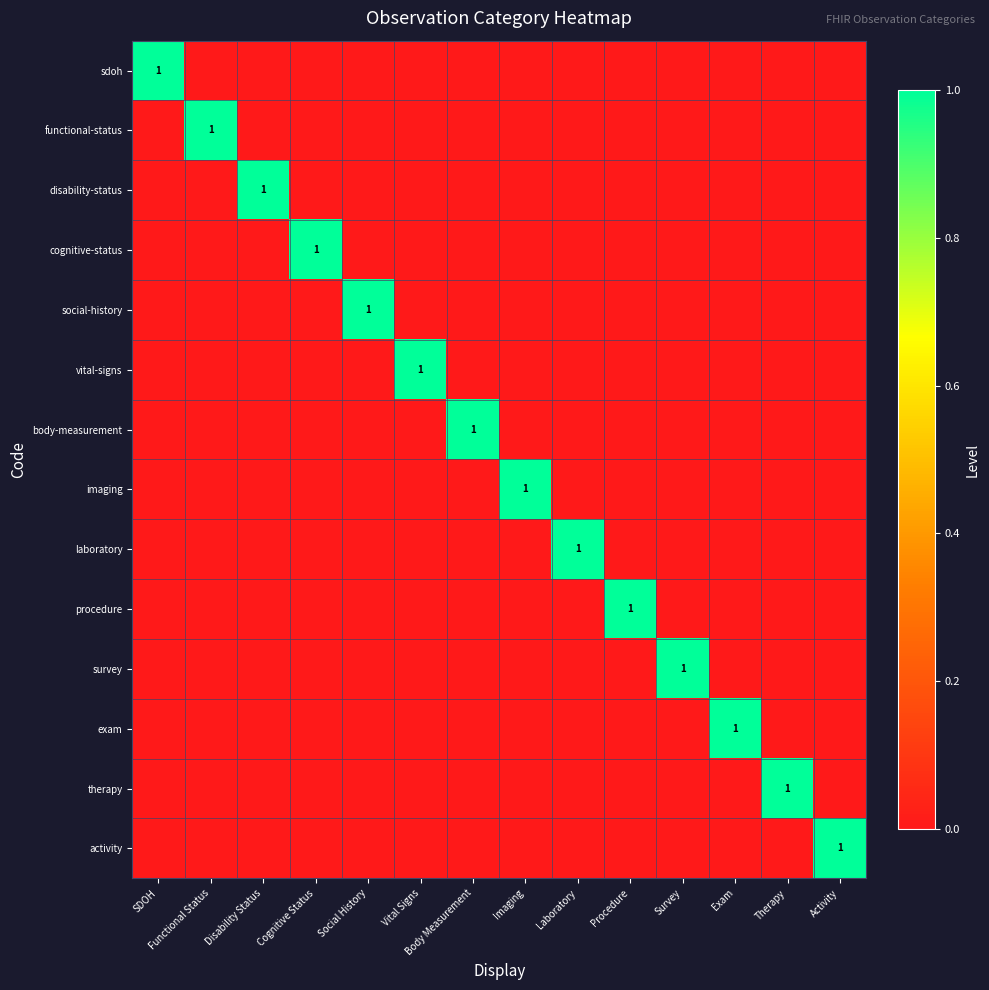

The vital-signs series shows 2 at Vital Signs. True or false?

False